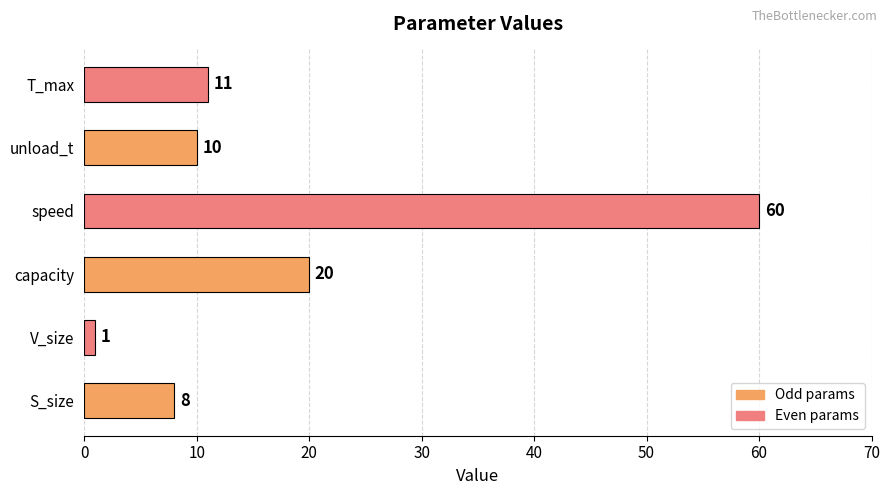

What is the ratio of the value at S_size to the value at V_size?

8.0